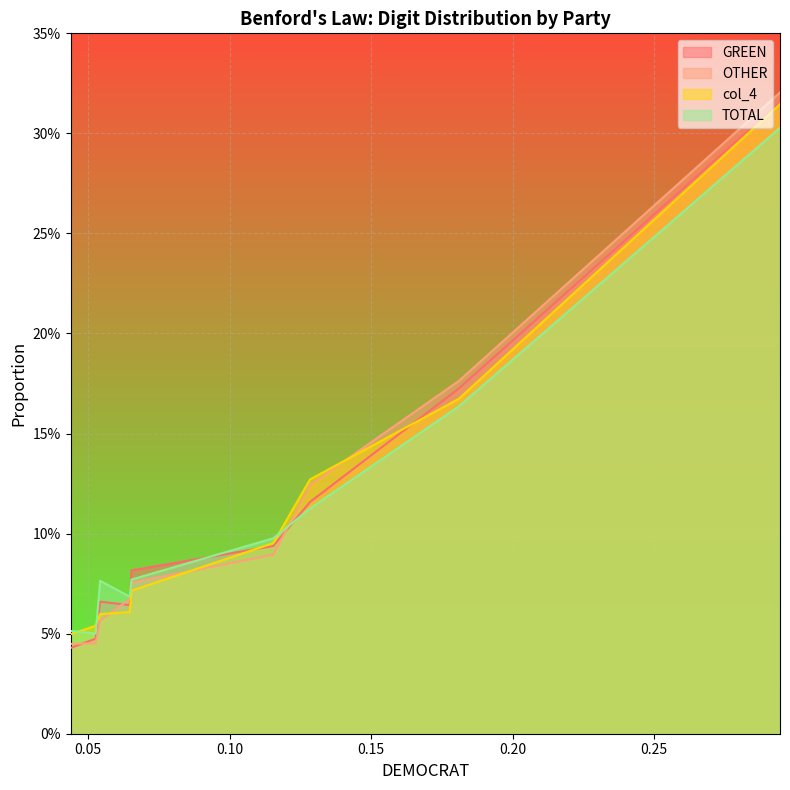

What is the average value of the col_4 series?

0.1